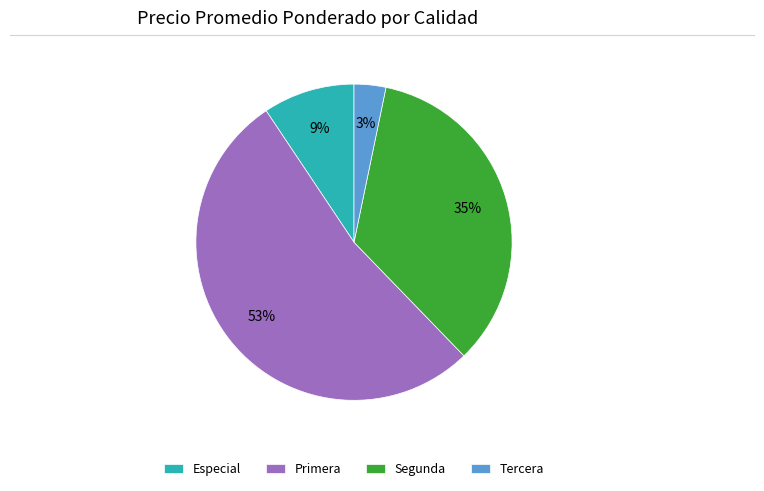

Which slice is the largest?

Primera